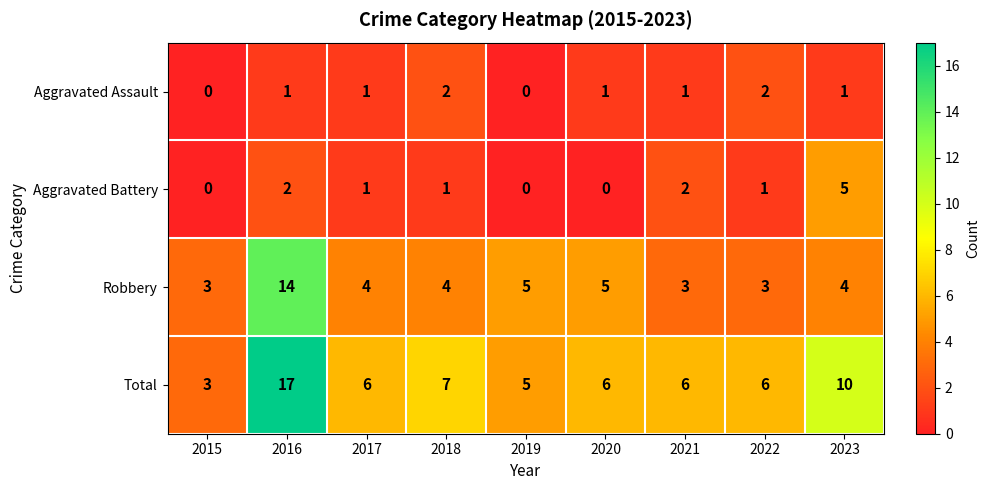

Count the number of categories in the chart.

9